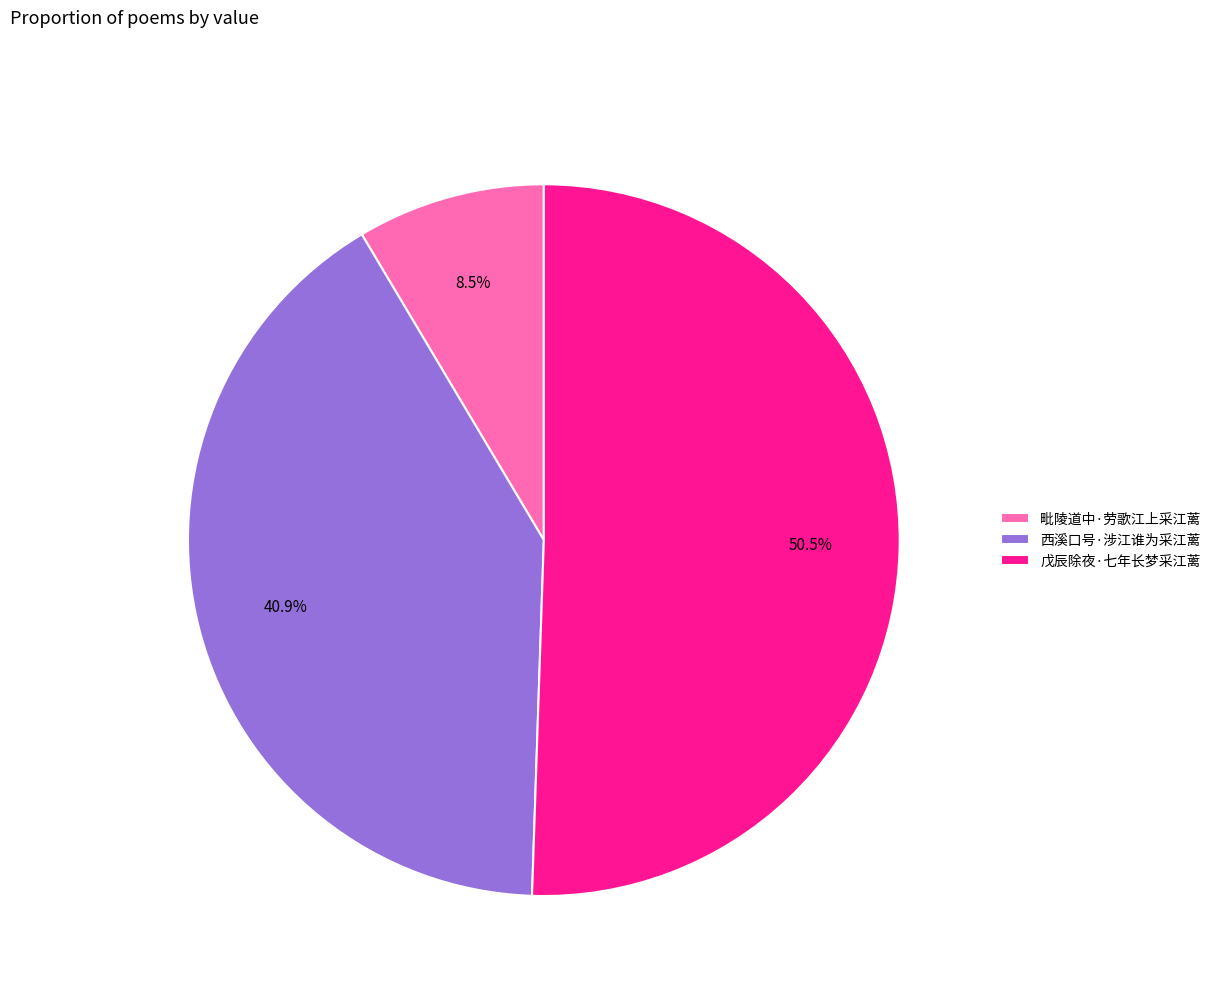

Is 戊辰除夜·七年长梦采江蓠 the majority of the pie?

Yes